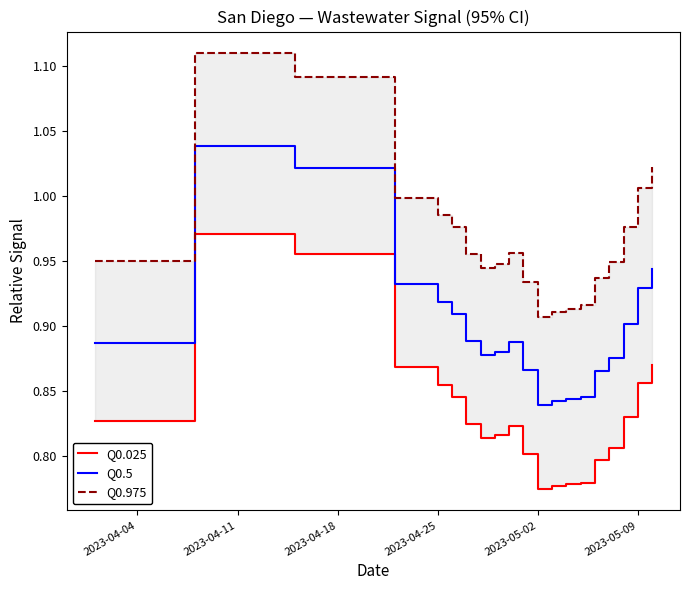

True or false: Q0.5 has a value of 1.3 at 2023-05-02.

False